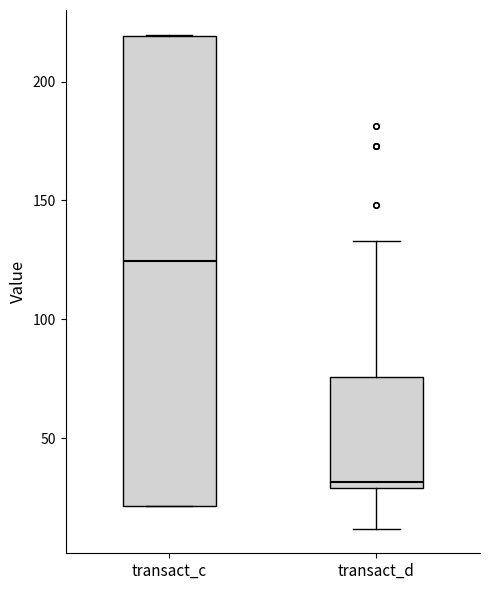

Reading left to right, transcribe this box plot: for each box, give where its median line is, the range the box spans, and where its two whiskers end, as read against the y-axis. The values are not printed on the chart, so give them approximately, as read against the axis.

transact_c: median 125, box 20 to 220, whiskers 20 to 220
transact_d: median 30 (just above the box's lower edge), box 30 to 75, whiskers 10 to 135